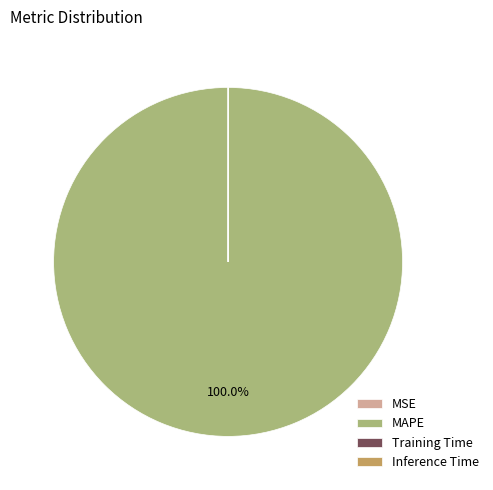

Is it true that MAPE is 100% of the pie?

True